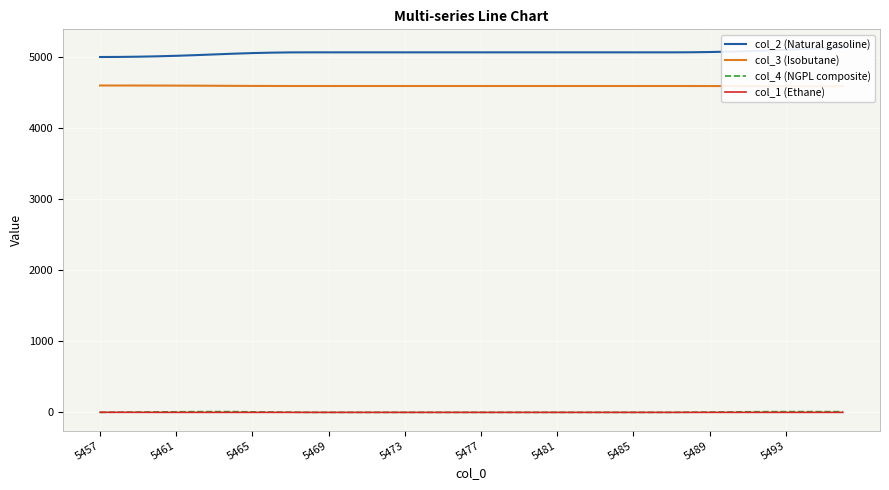

Is the value of col_2 (Natural gasoline) at 5489 greater than the value of col_1 (Ethane) at 38?

Yes